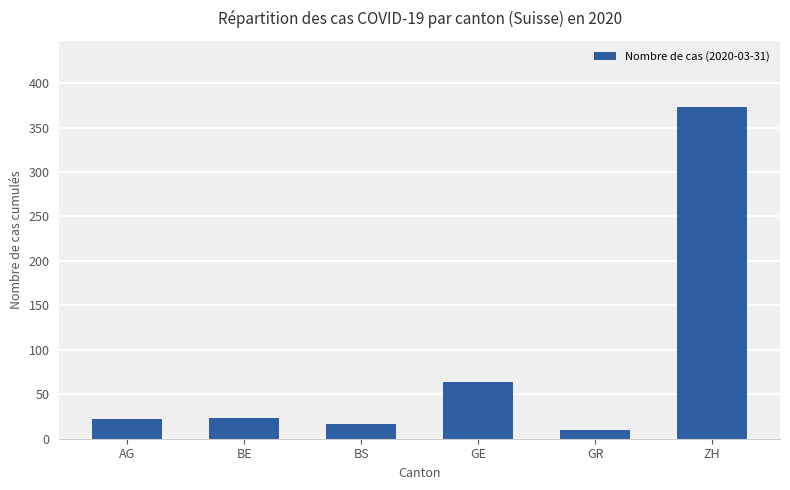

Approximately how many times larger is the value at ZH compared to BS?

23.3